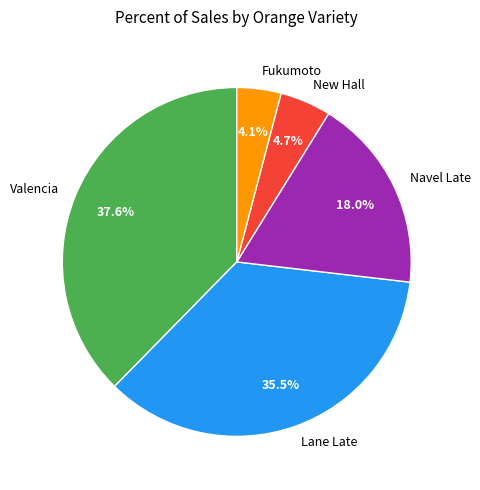

Rank the categories by value from highest to lowest.

Valencia, Lane Late, Navel Late, New Hall, Fukumoto